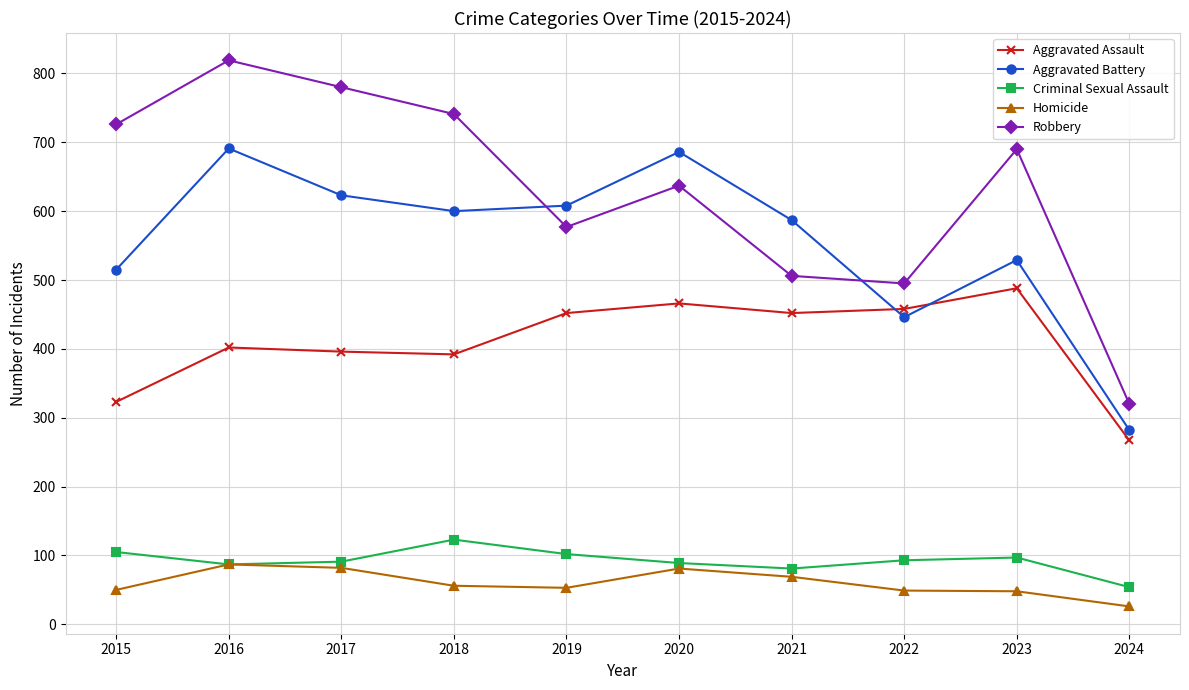

What is the greatest value displayed?

819